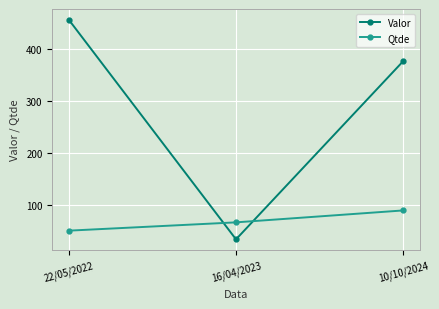

What is the label of the 1st point from the right?

10/10/2024